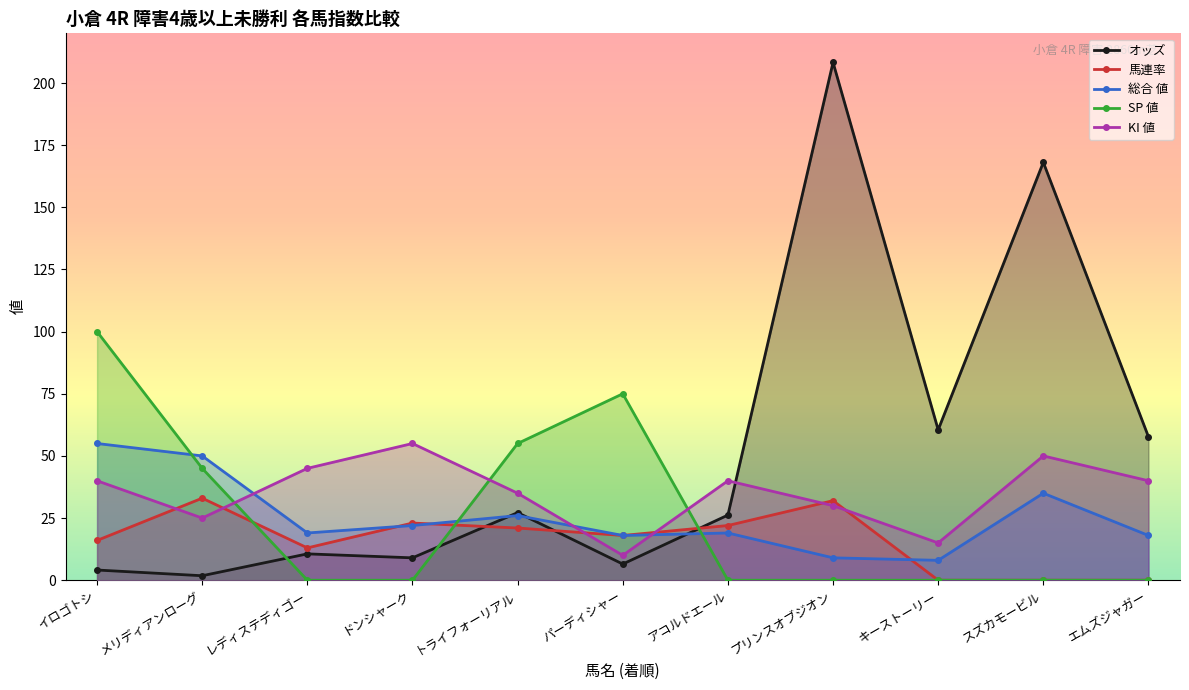

At which label does KI 値 reach its peak?

ドンシャーク